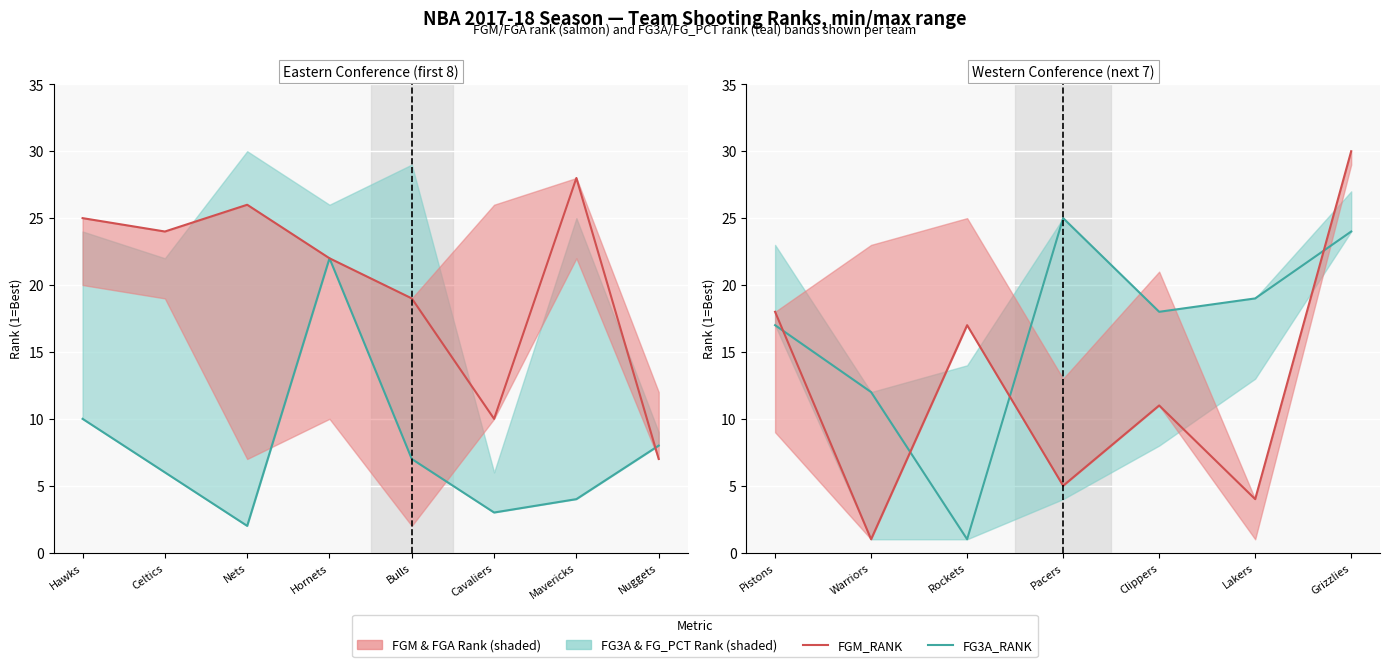

Is it true that FGM_RANK equals 6 at Clippers?

False